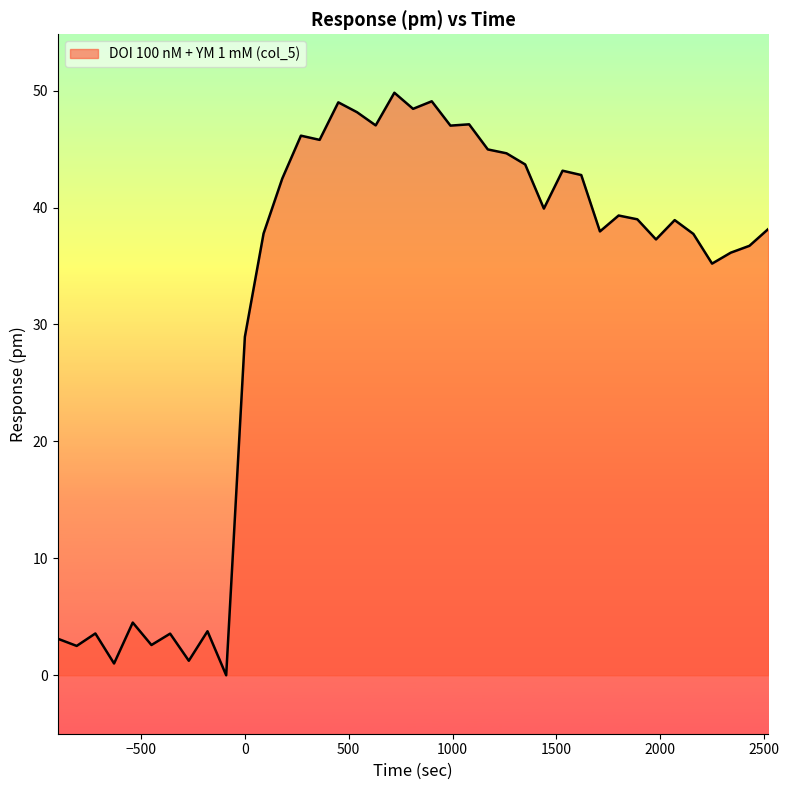

What is the greatest value displayed?

49.8